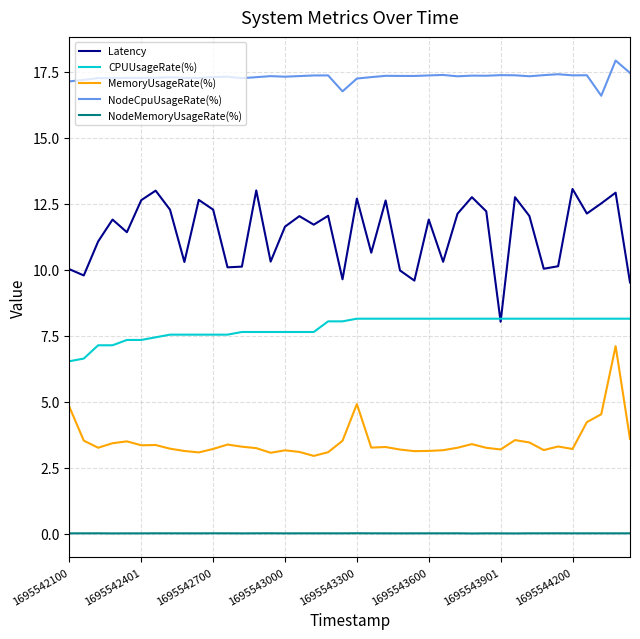

How many categories are shown in the chart?

40